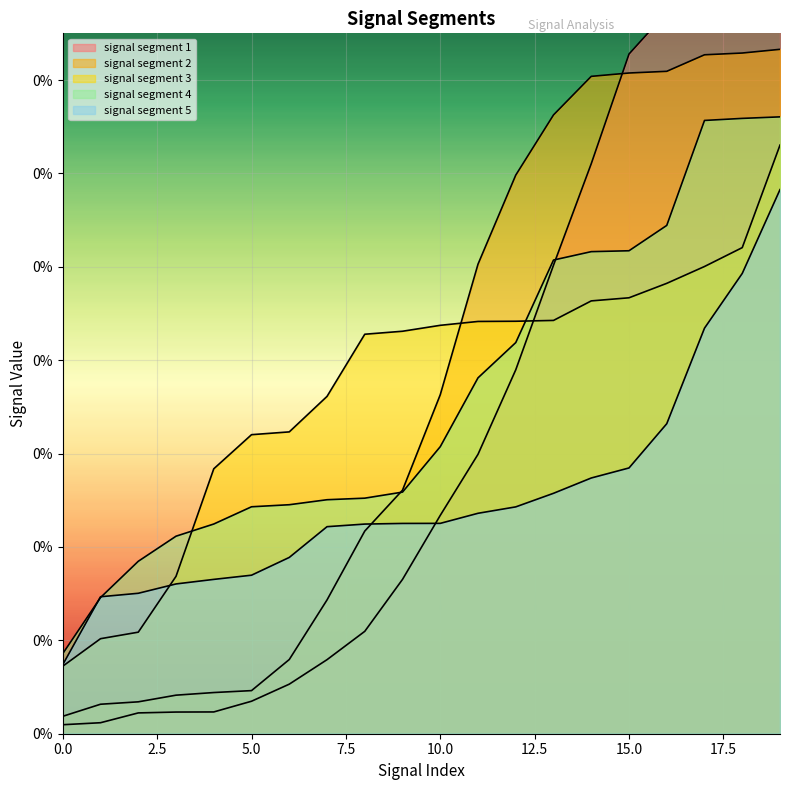

What are all the series names shown in the legend?

signal segment 1, signal segment 2, signal segment 3, signal segment 4, signal segment 5